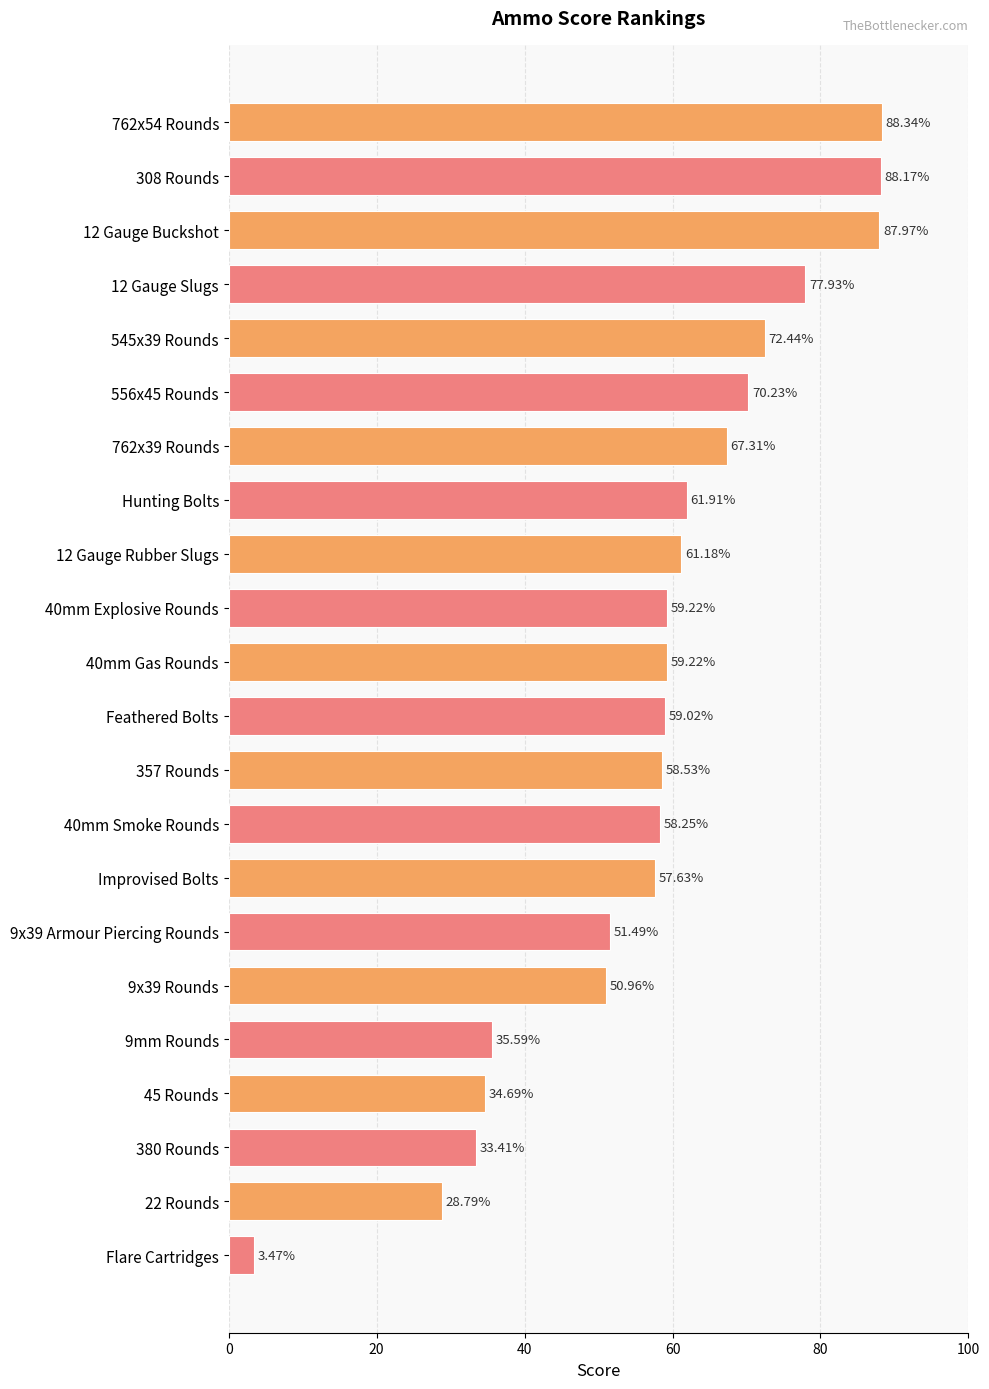

Approximately how many times larger is the value at 556x45 Rounds compared to 9mm Rounds?

2.0